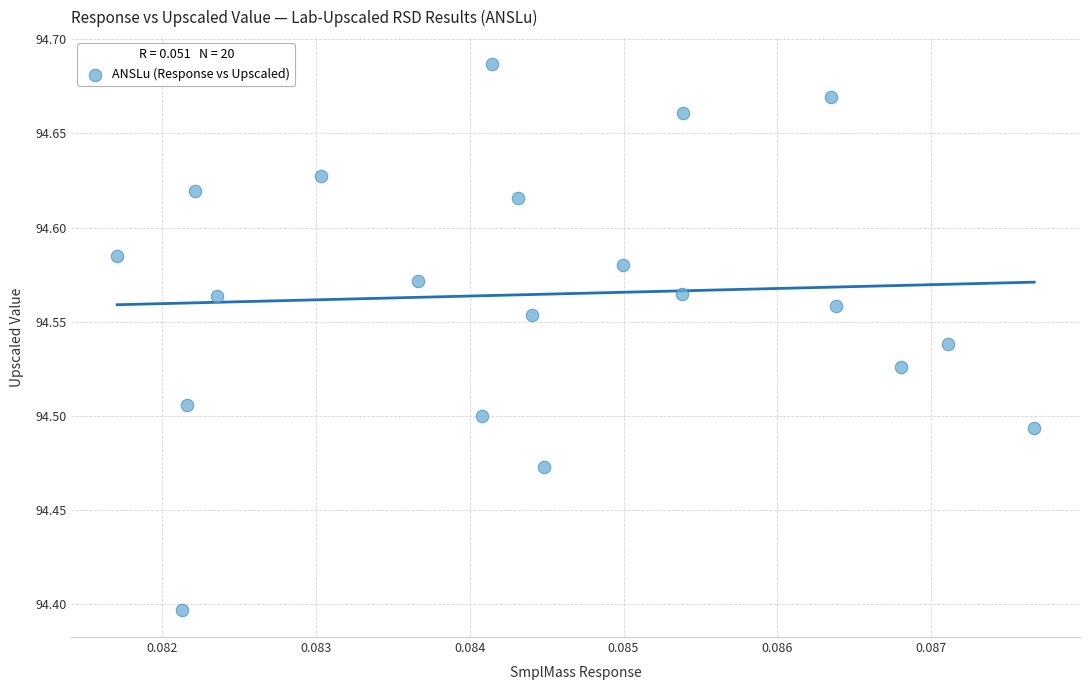

What Y value in the scatter plot is closest to 94?

94.4